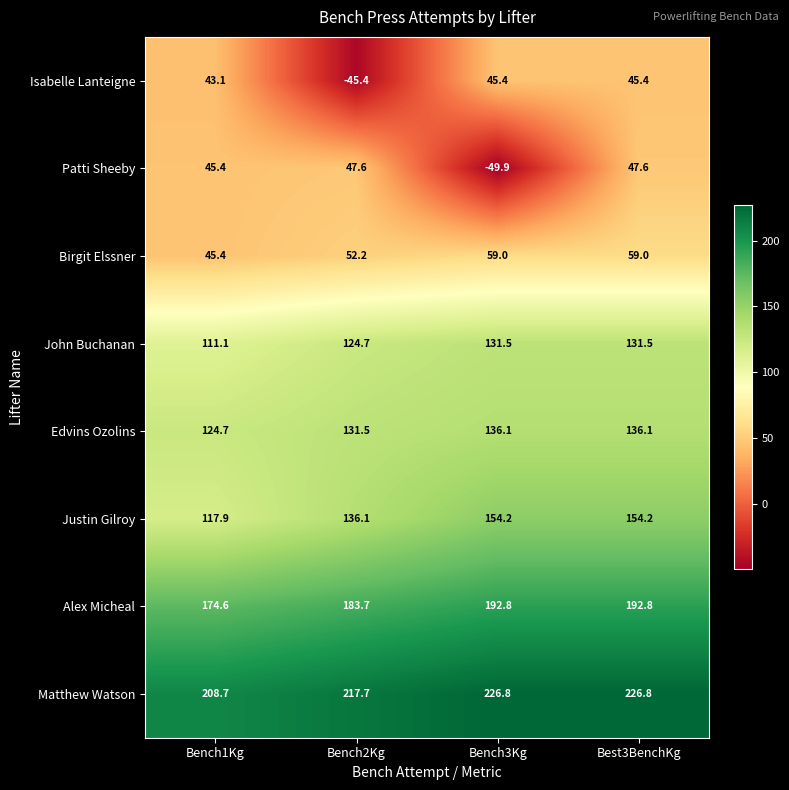

What is the sum of all Birgit Elssner values?

215.6